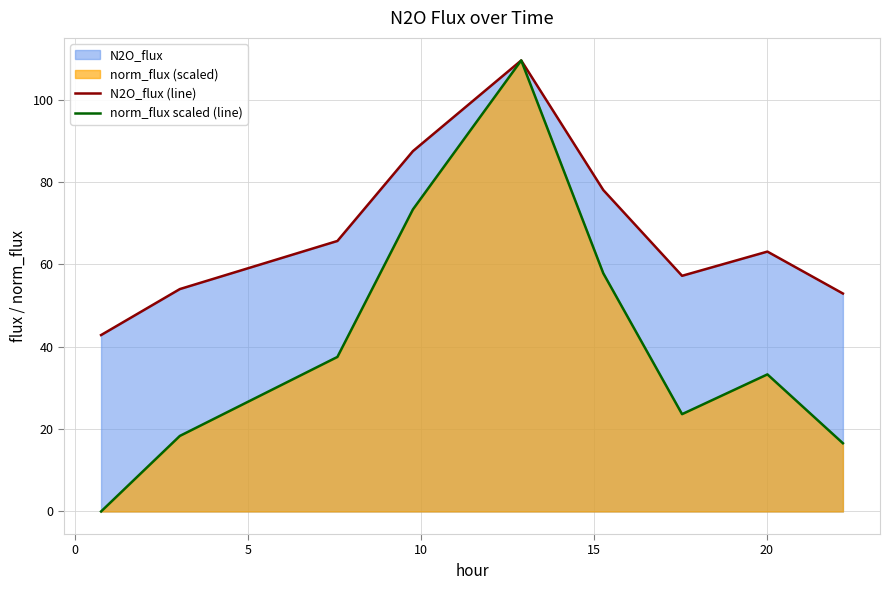

Which series has the largest total across all categories?

N2O_flux (line)